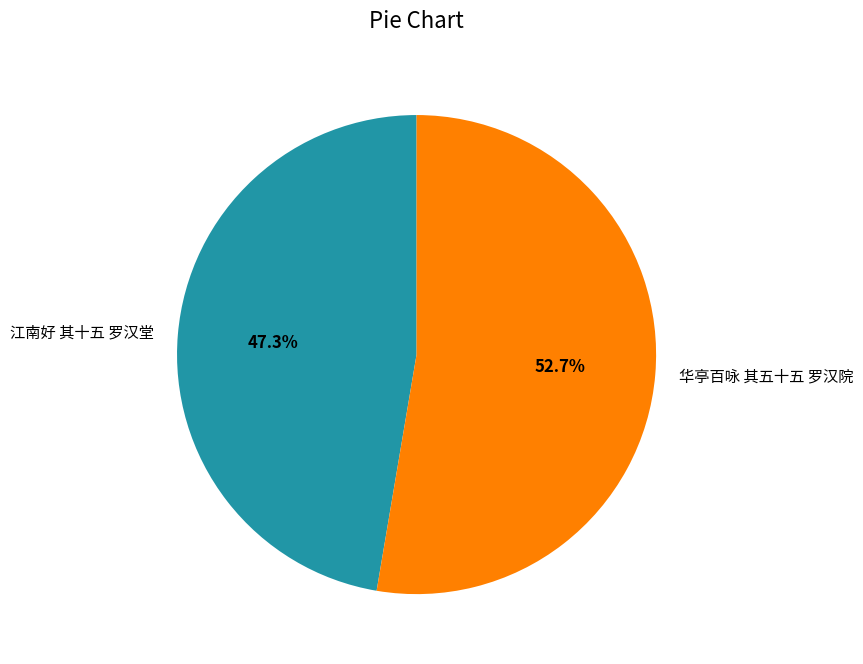

Is it true that 江南好 其十五 罗汉堂 is 38% of the pie?

False